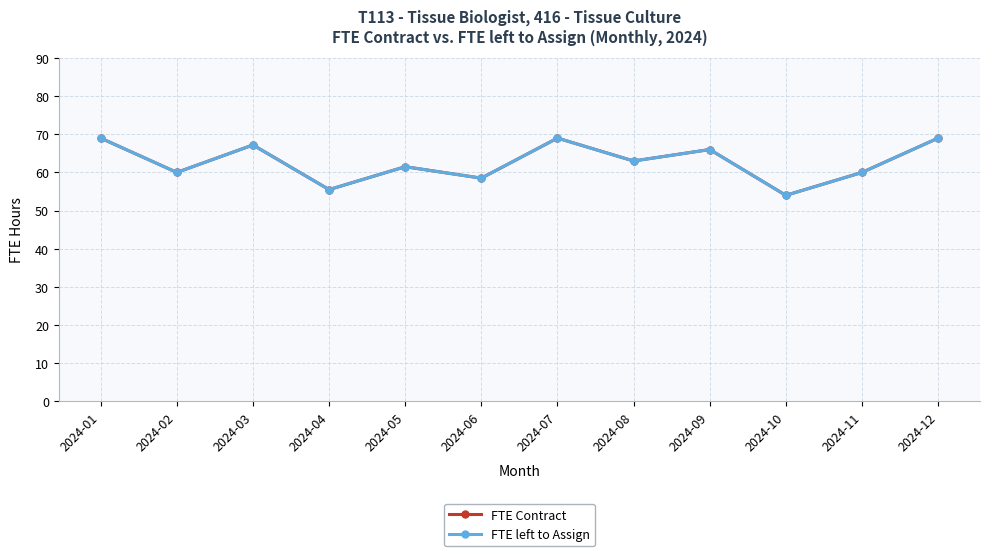

Is this an area chart (filled region under the line)?

No